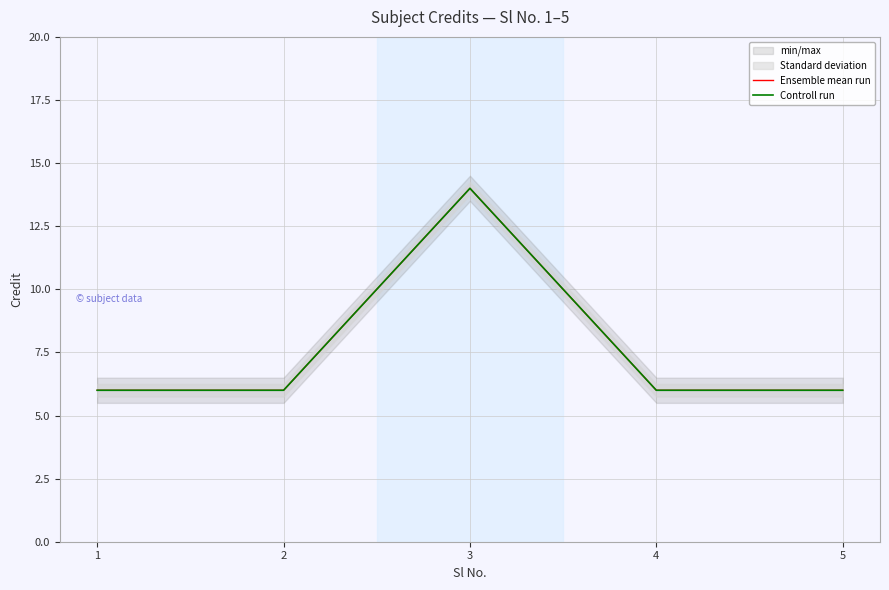

True or false: Ensemble mean run has more than 0 interior local peaks.

True